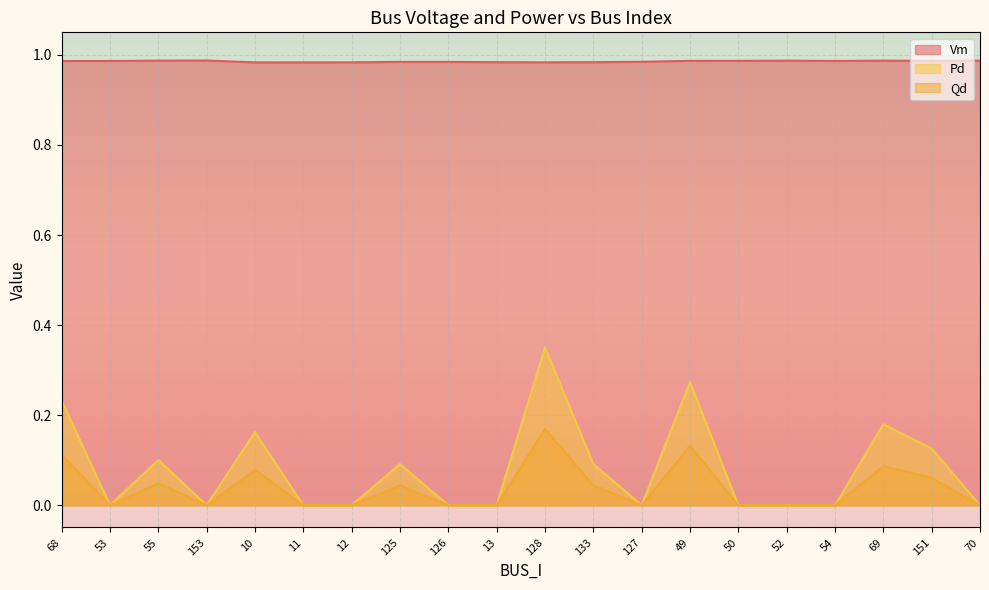

At how many categories does at least one series exceed 0?

20